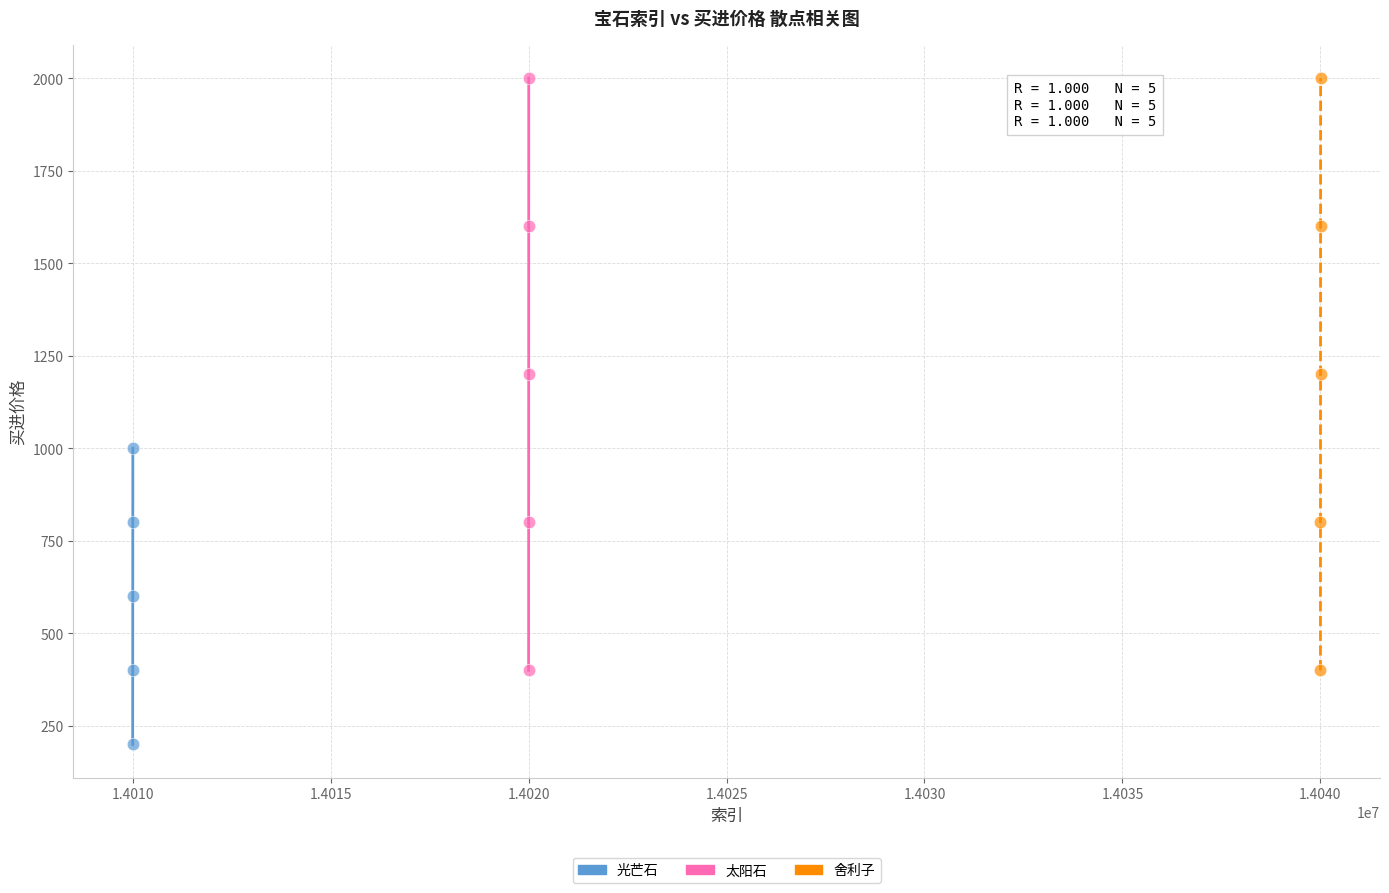

Which series contains the lowest Y value?

光芒石